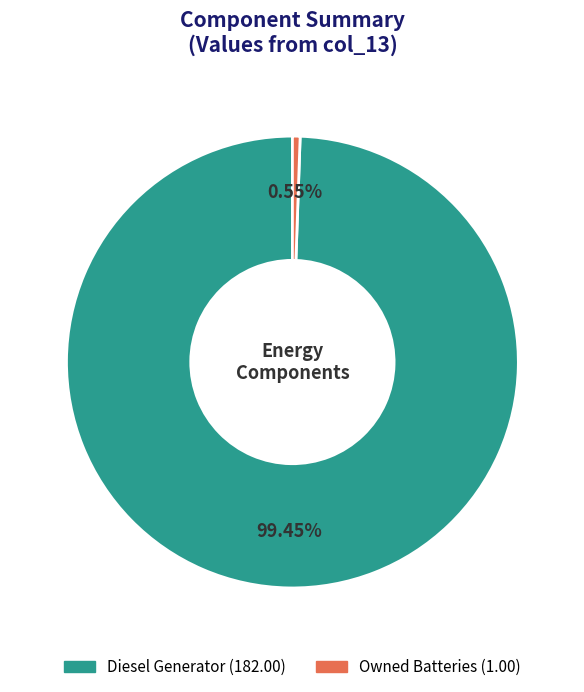

Does any single category account for the majority?

Yes